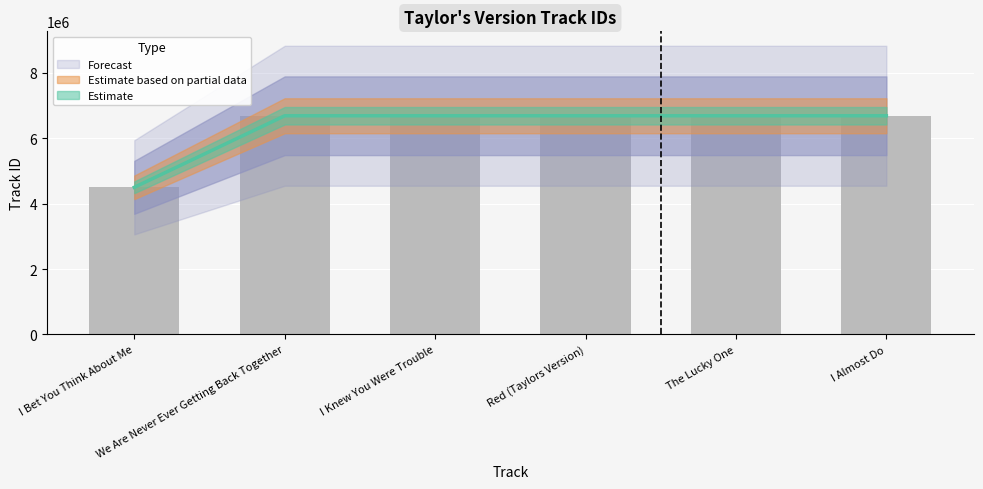

At which category does the chart reach its minimum across all series?

I Bet You Think About Me